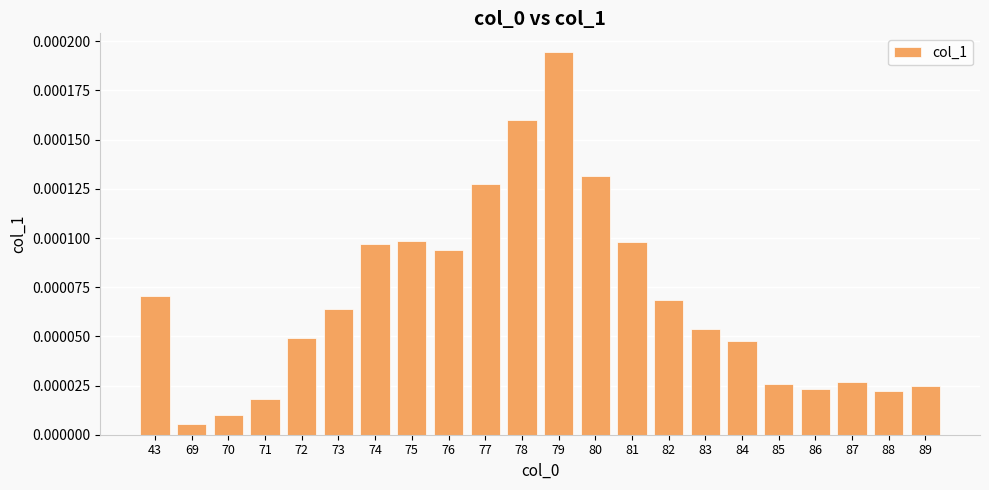

How many data points does each series have?

22